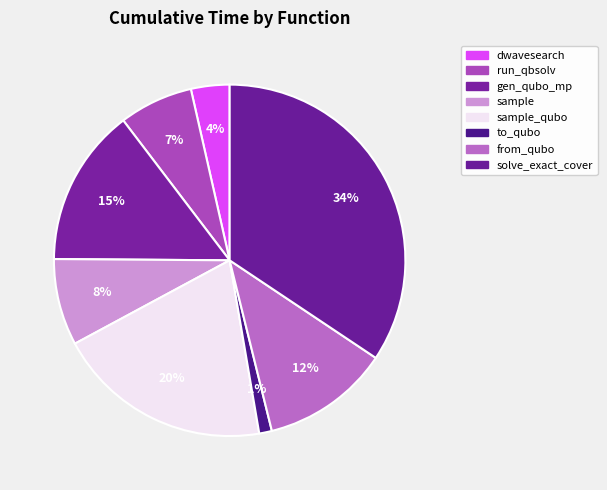

Rank the categories by value from lowest to highest.

to_qubo, dwavesearch, run_qbsolv, sample, from_qubo, gen_qubo_mp, sample_qubo, solve_exact_cover